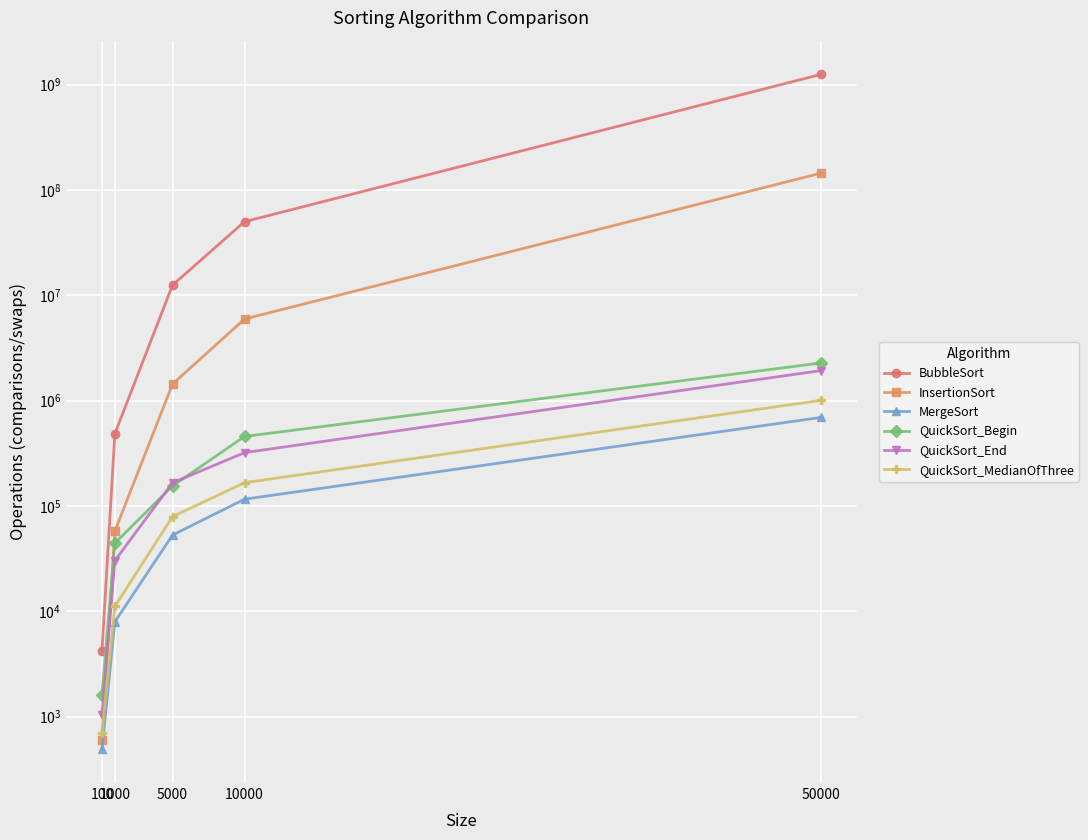

What is the average value of the MergeSort series?

173961